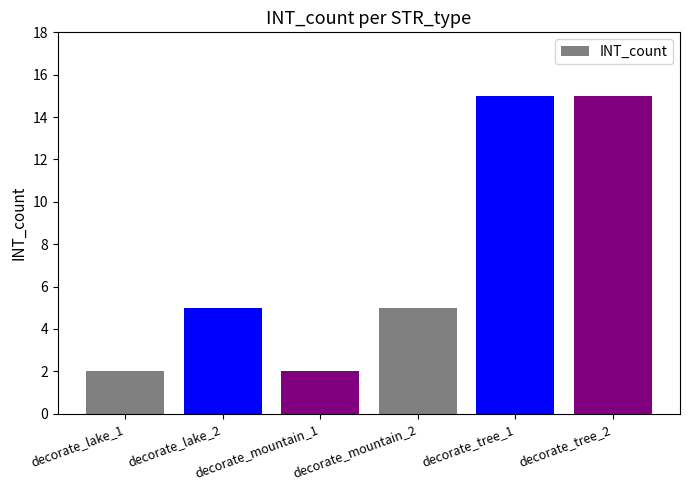

What is the maximum value shown in the chart?

15